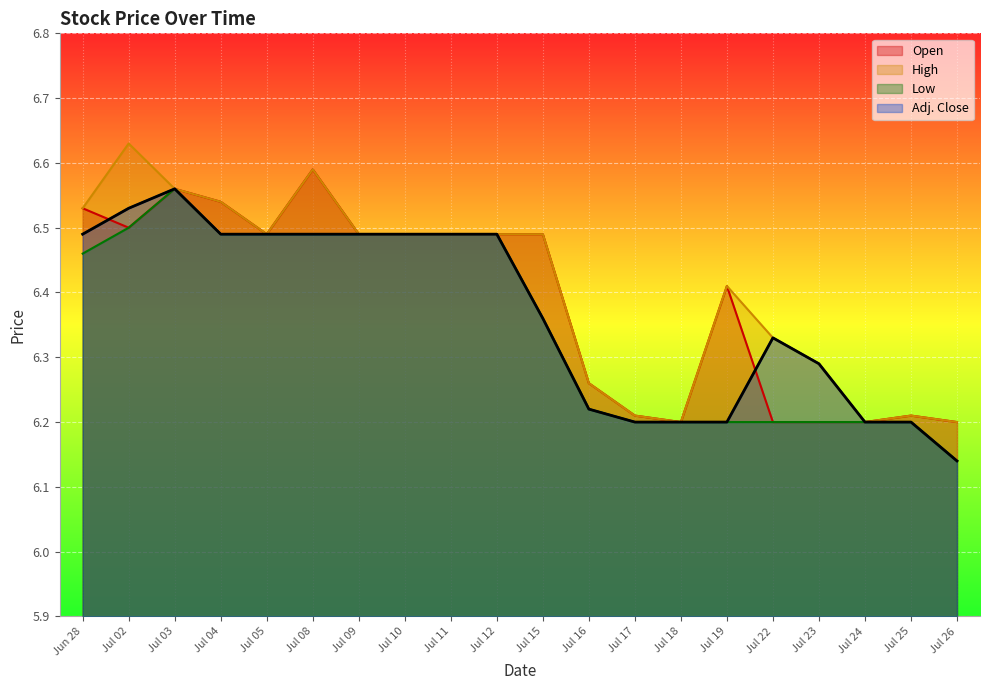

Where is High nearest to the value 6?

Jul 18